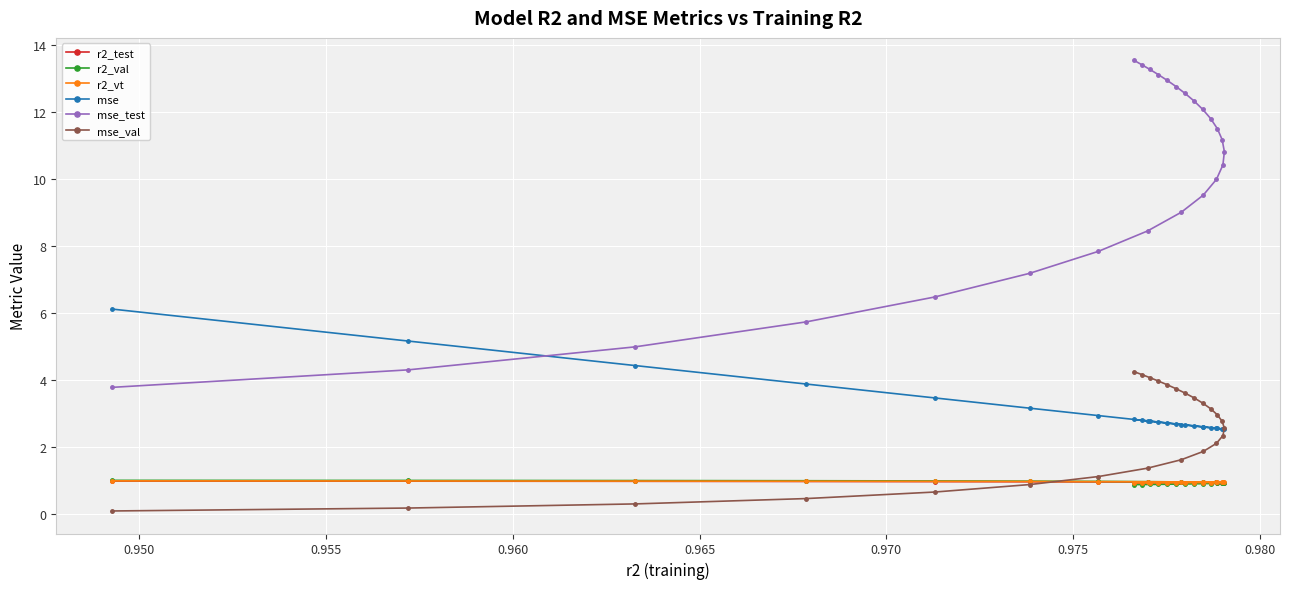

Which series has the largest total across all categories?

mse_test